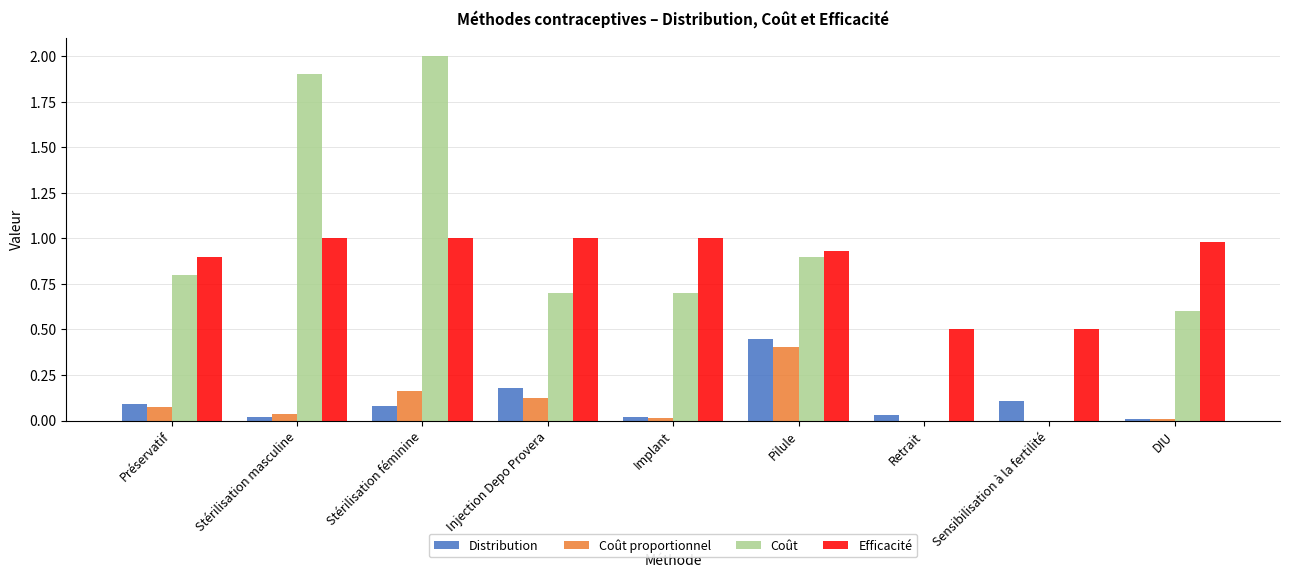

Between Retrait and DIU, which series saw the biggest shift?

Coût